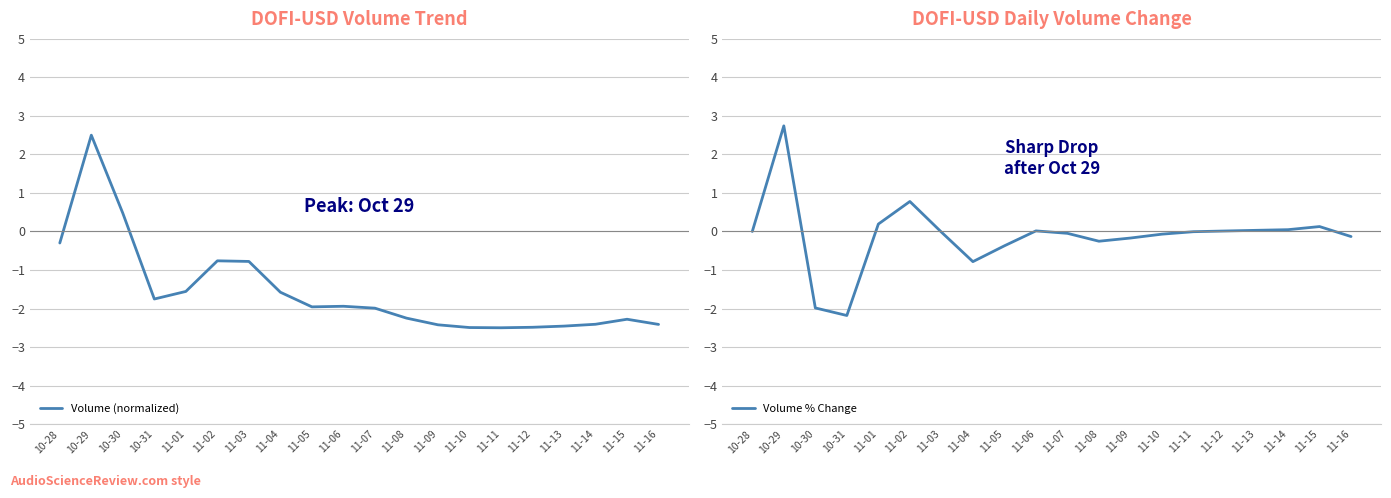

At which label does Volume % Change first exceed 0?

10-29